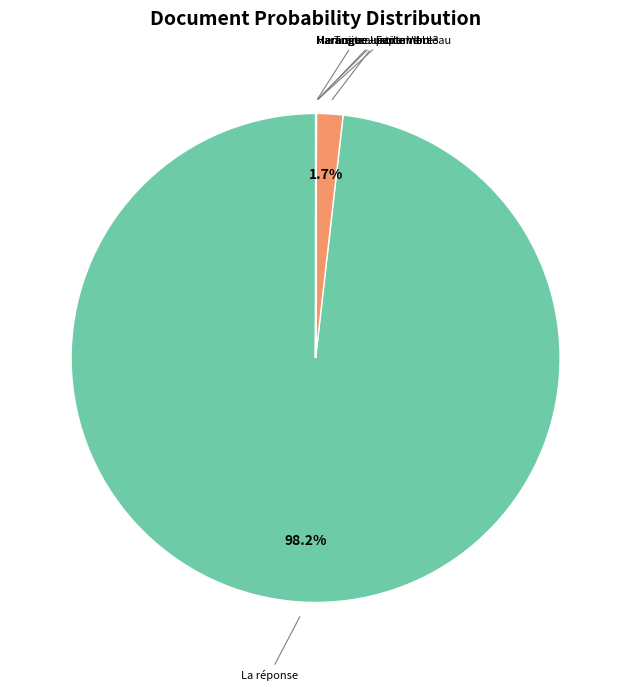

Is there any slice that represents more than half of the pie?

Yes